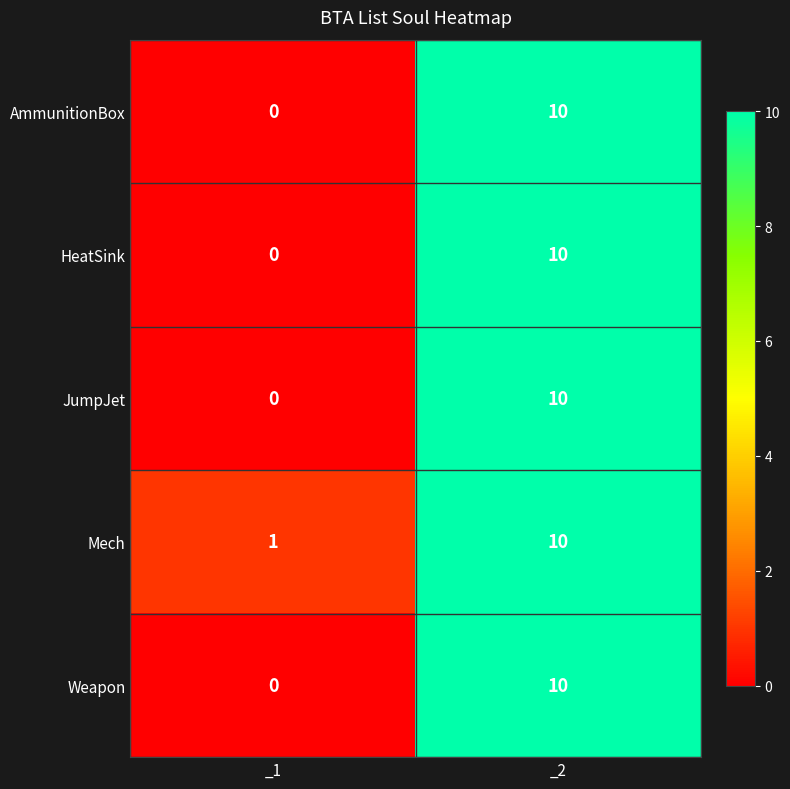

Reading right to left, list all the values displayed in this chart.

AmmunitionBox: _2=10	_1=0
HeatSink: _2=10	_1=0
JumpJet: _2=10	_1=0
Mech: _2=10	_1=1
Weapon: _2=10	_1=0